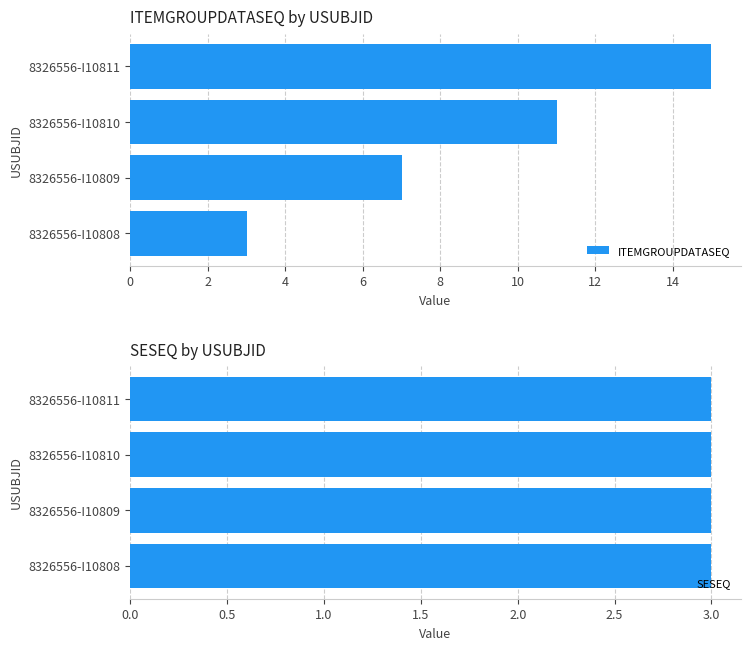

What is the value of the ITEMGROUPDATASEQ bar at the 1st from the left?

3.0